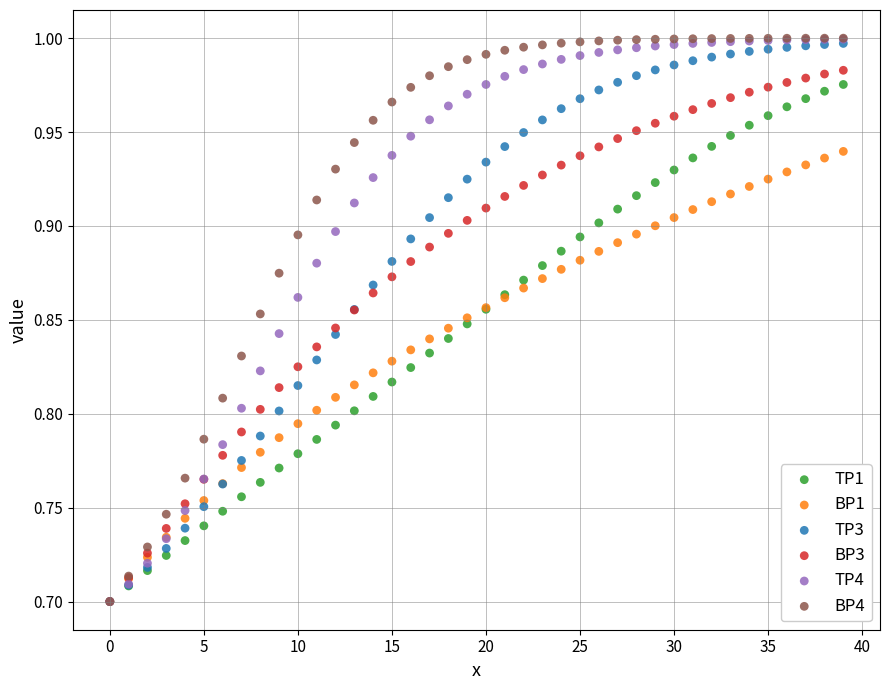

Which series has the largest Y range (max minus min)?

BP4